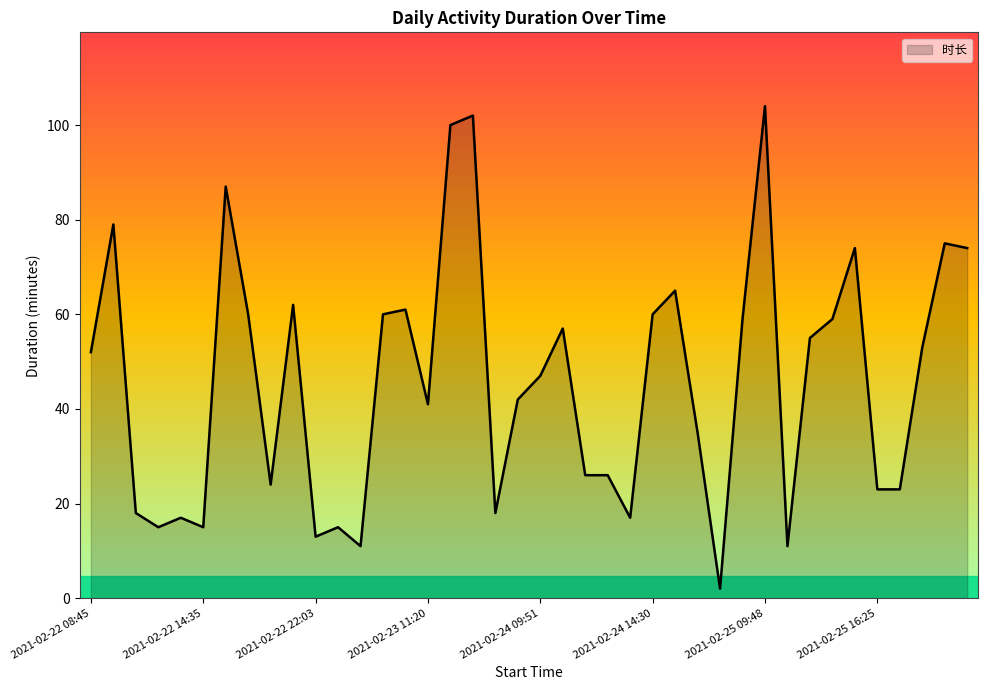

Does the chart display data point markers on the line(s)?

No